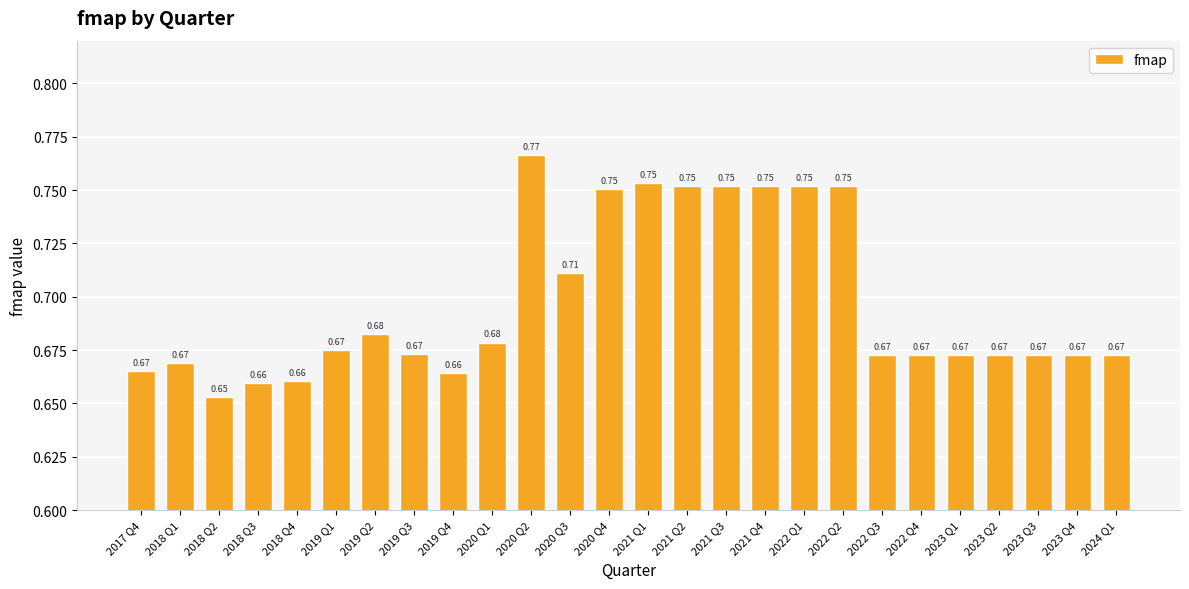

Which category has the highest value across all series?

2020 Q2